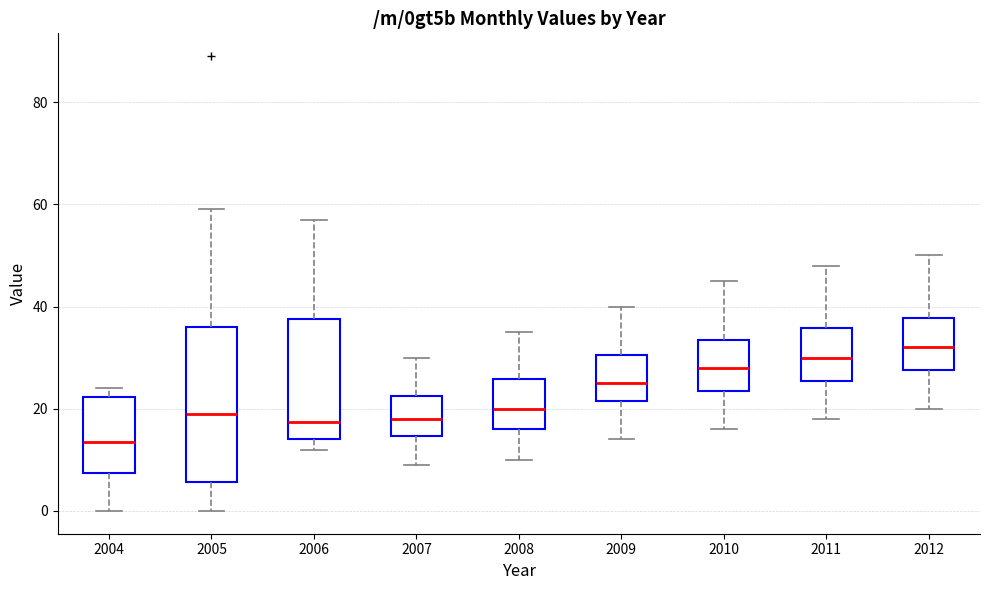

Reading left to right, read every box against the y-axis: the position of its median line, the range the box covers, and the ends of its whiskers. The values are not printed on the chart, so give them approximately, as read against the axis.

2004: median 14, box 8 to 22, whiskers 0 to 24
2005: median 20, box 6 to 36, whiskers 0 to 60
2006: median 18, box 14 to 38, whiskers 12 to 58
2007: median 18, box 14 to 22, whiskers 10 to 30
2008: median 20, box 16 to 26, whiskers 10 to 36
2009: median 26, box 22 to 30, whiskers 14 to 40
2010: median 28, box 24 to 34, whiskers 16 to 46
2011: median 30, box 26 to 36, whiskers 18 to 48
2012: median 32, box 28 to 38, whiskers 20 to 50